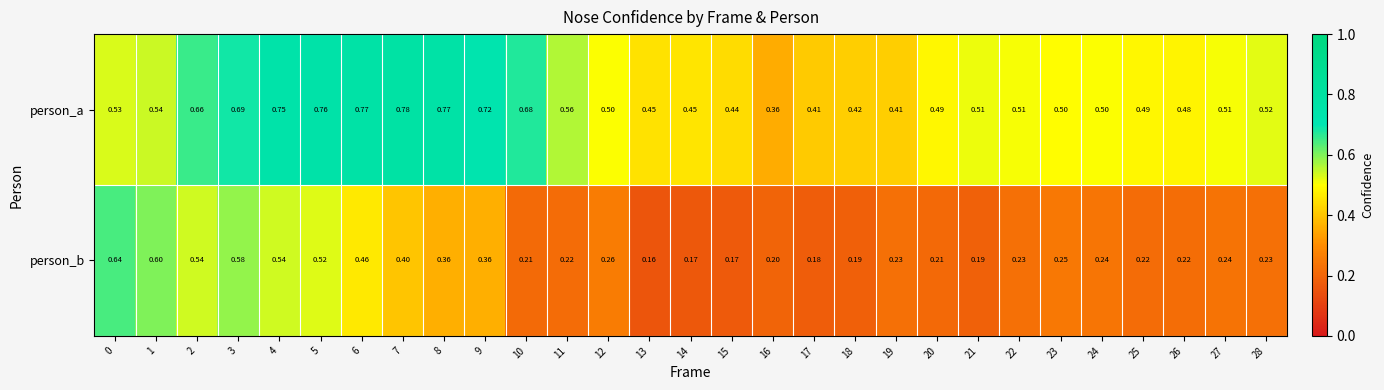

Count the number of categories in the chart.

29